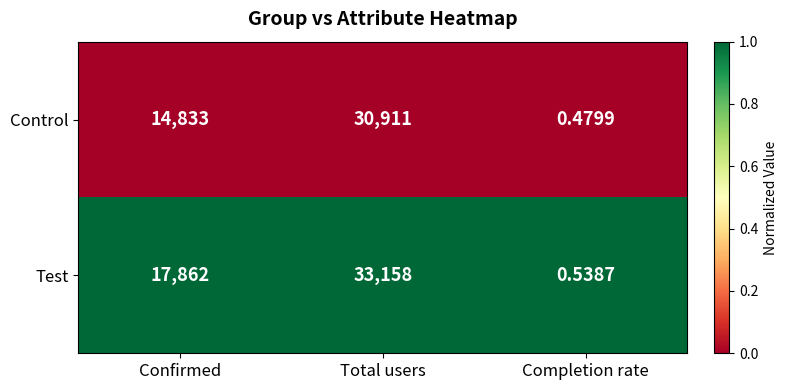

At how many categories does at least one series exceed 0?

3